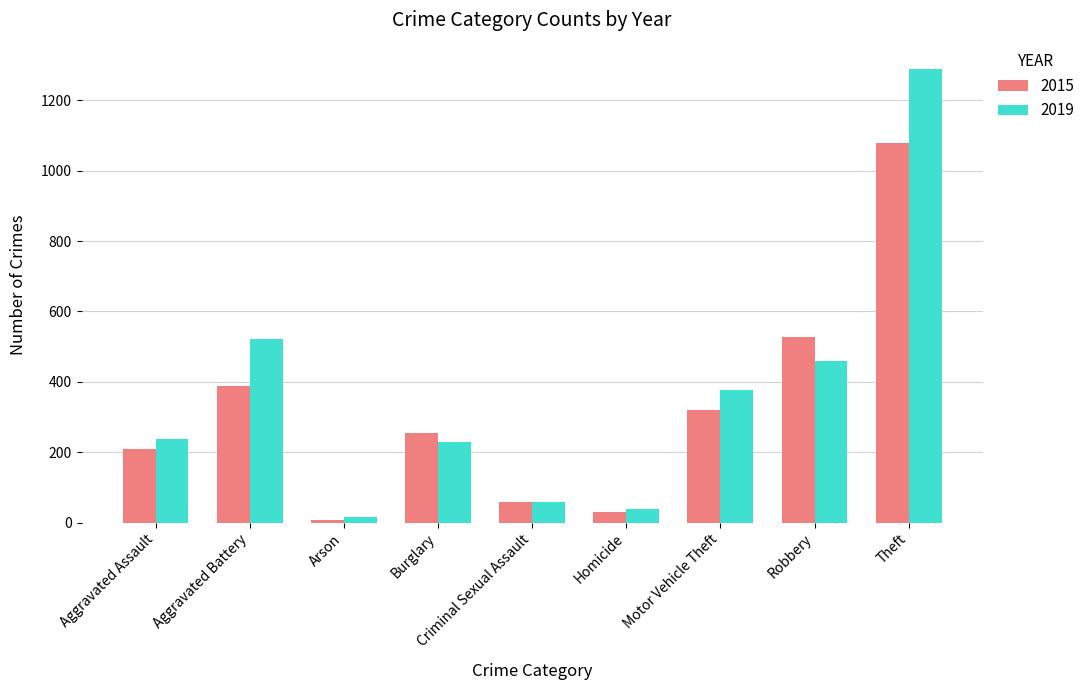

At how many categories does at least one series exceed 811?

1